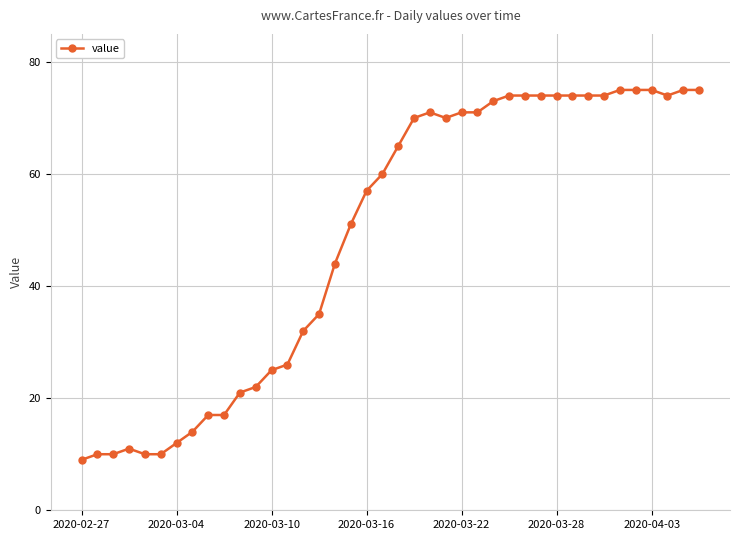

What is the value of the 39th point from the left?

75